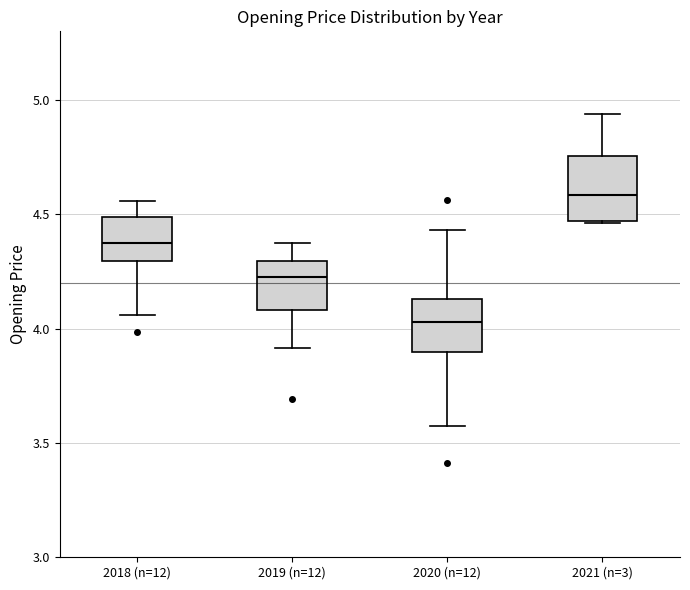

Reading left to right, read every box against the y-axis: the position of its median line, the range the box covers, and the ends of its whiskers. The values are not printed on the chart, so give them approximately, as read against the axis.

2018 (n=12): median 4.40, box 4.30 to 4.50, whiskers 4.05 to 4.55
2019 (n=12): median 4.20, box 4.10 to 4.30, whiskers 3.90 to 4.35
2020 (n=12): median 4.05, box 3.90 to 4.15, whiskers 3.55 to 4.45
2021 (n=3): median 4.60, box 4.45 to 4.75, whiskers 4.45 to 4.95